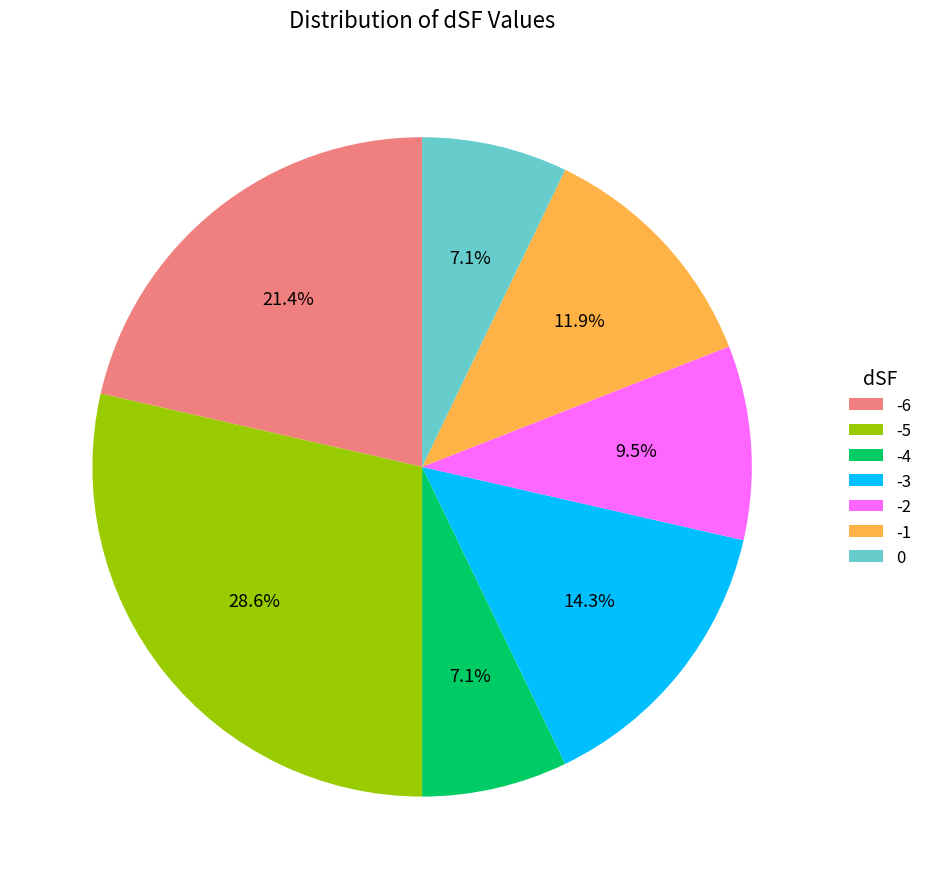

Count the number of slices in the pie.

7